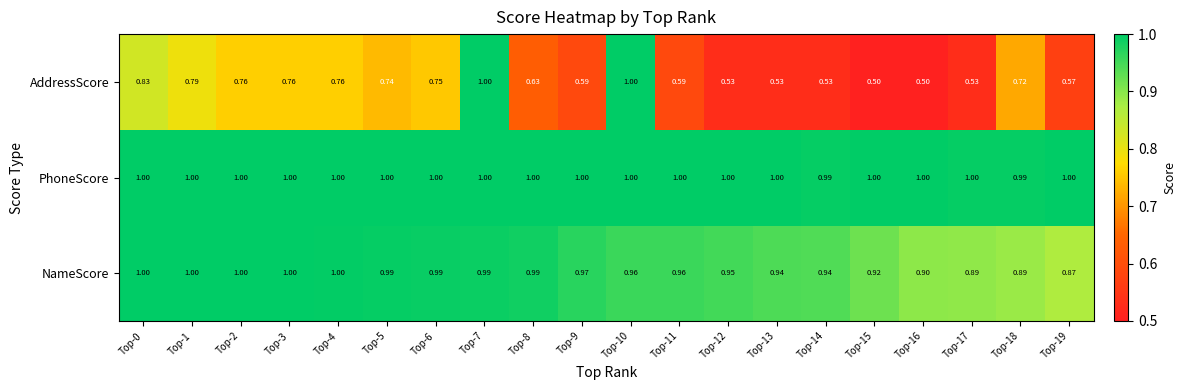

At Top-19, list the series in order from smallest to largest.

AddressScore, NameScore, PhoneScore